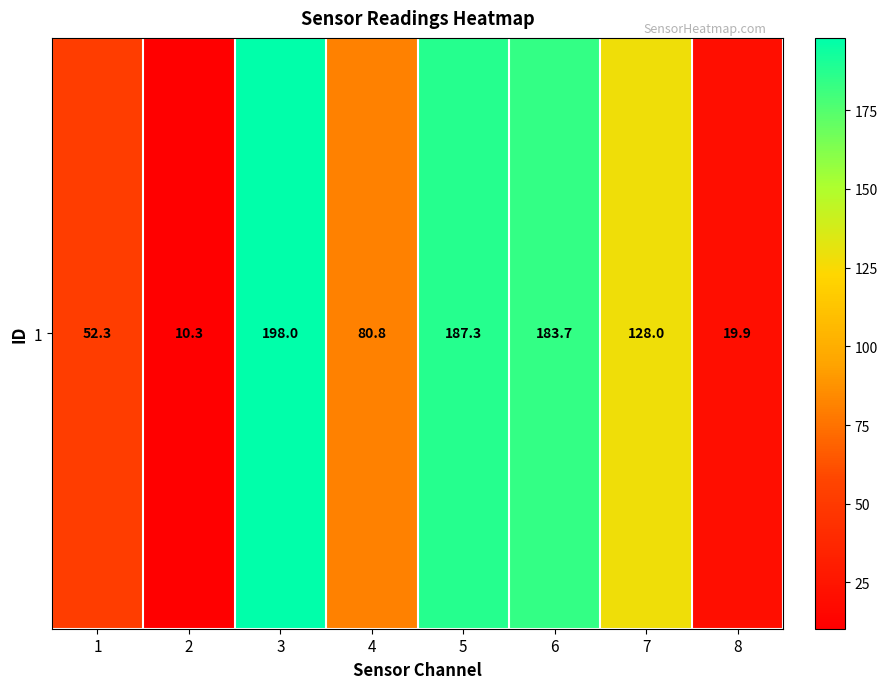

What is the sum of the values at 3 and 6?

381.7